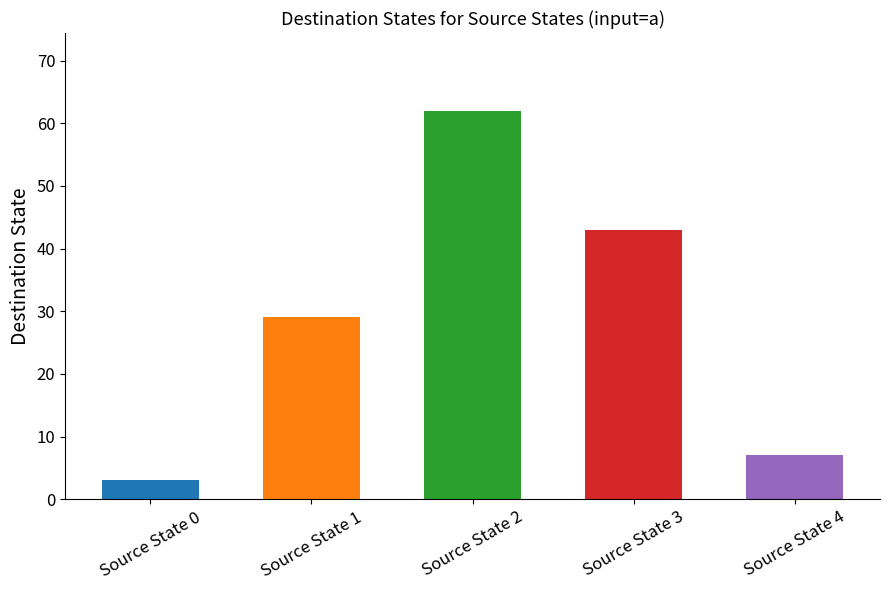

What is the smallest value displayed?

3